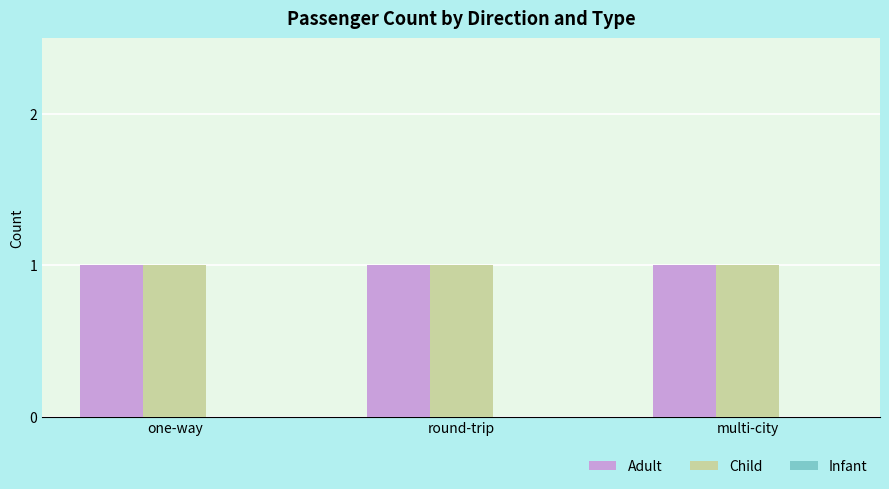

Which series has the largest total across all categories?

Adult